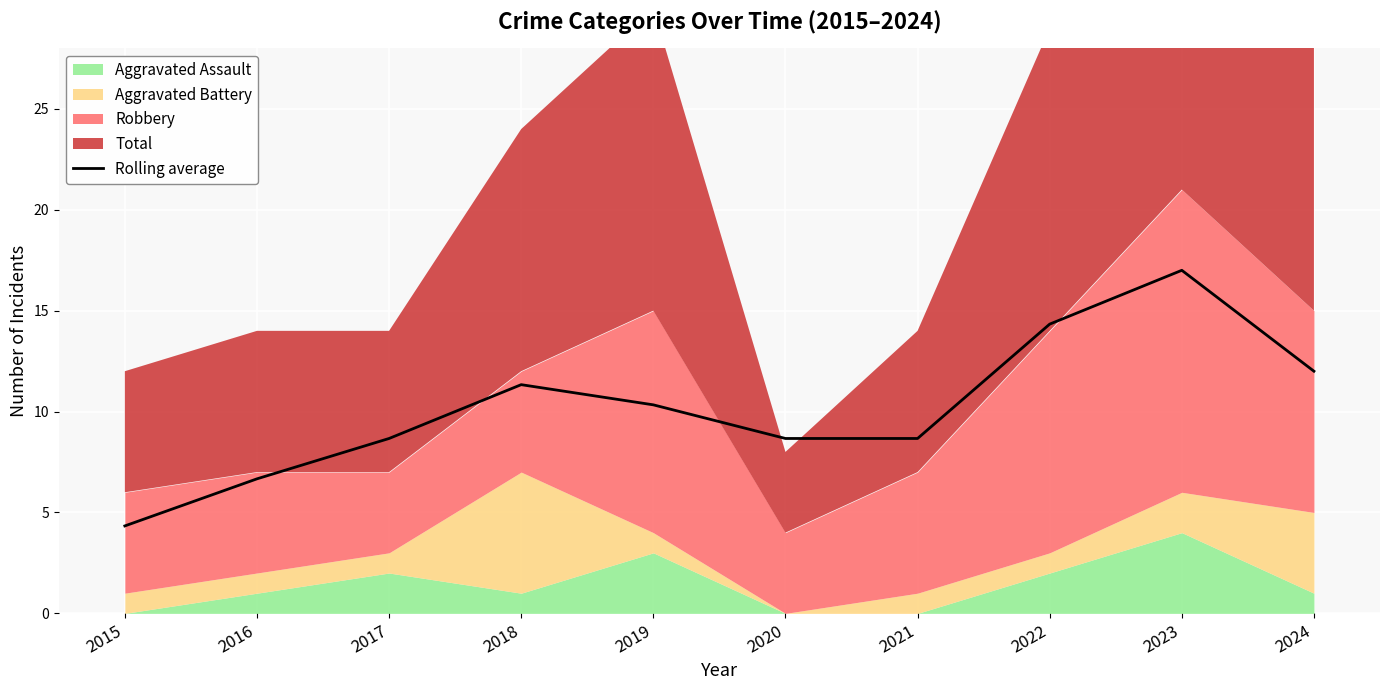

The chart shows a value of 4.3 at 2015. True or false?

True